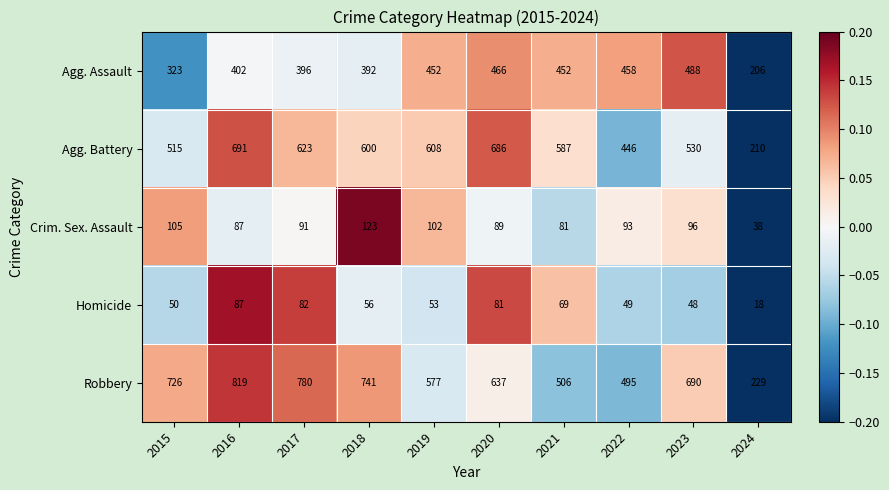

True or false: Agg. Assault has a value of 466 at 2020.

True